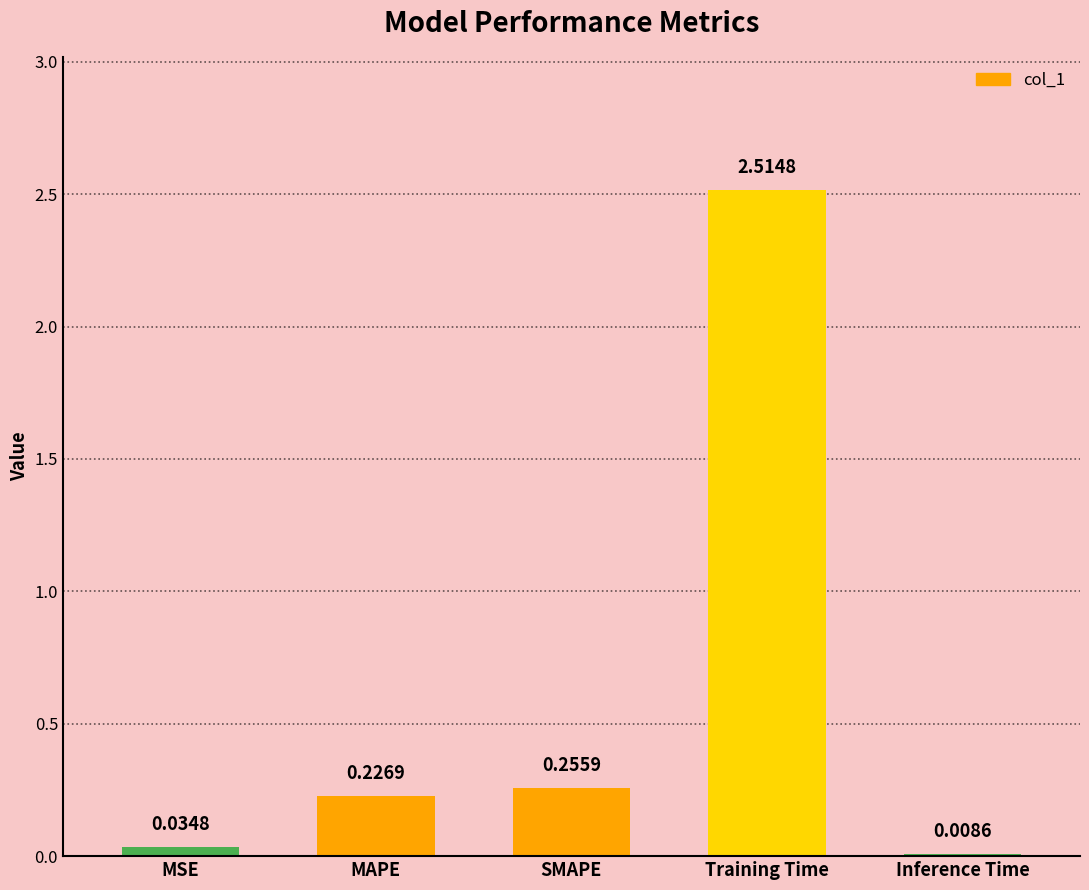

Which has a higher value, MSE or SMAPE?

SMAPE